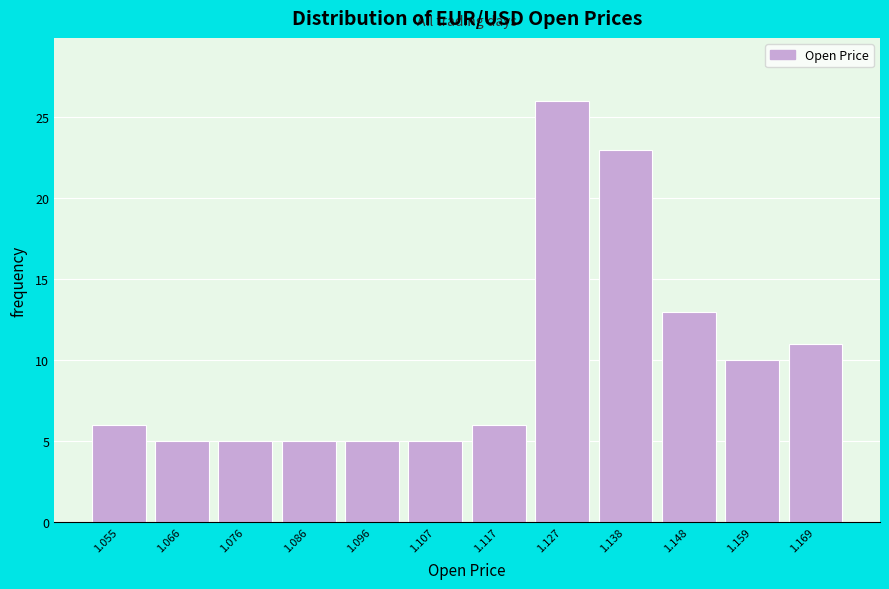

Reading left to right, list every bar in this chart as the range it spans on the x-axis followed by its height. Neither the bar edges nor the heights are printed on the chart, so give them approximately, as read against the axes.

1.050 to 1.060: 6
1.060 to 1.070: 5
1.070 to 1.082: 5
1.082 to 1.092: 5
1.092 to 1.102: 5
1.102 to 1.112: 5
1.112 to 1.122: 6
1.122 to 1.132: 26
1.132 to 1.144: 23
1.144 to 1.154: 13
1.154 to 1.164: 10
1.164 to 1.174: 11